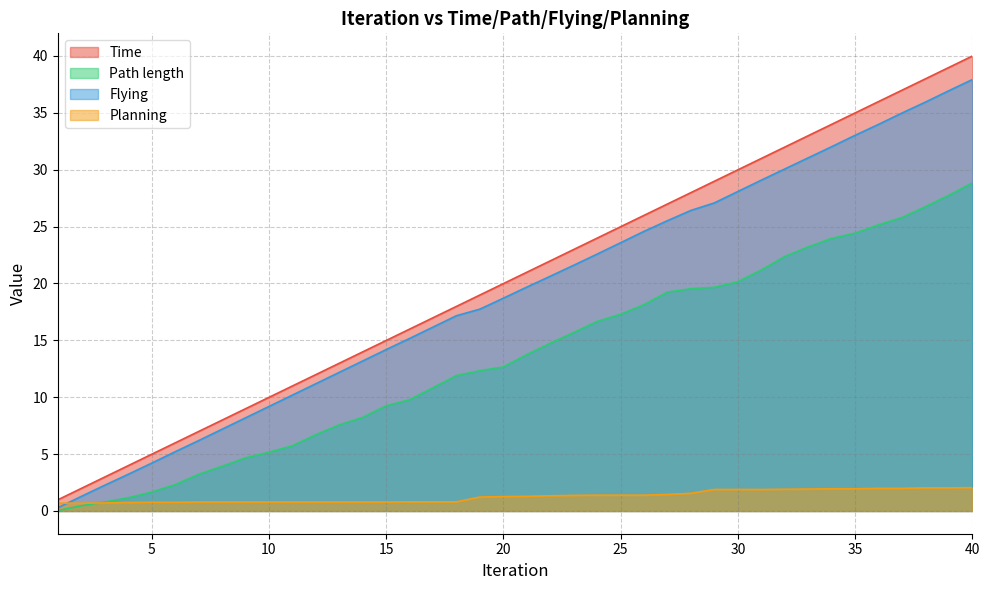

What is the sum of all Time values?

819.2